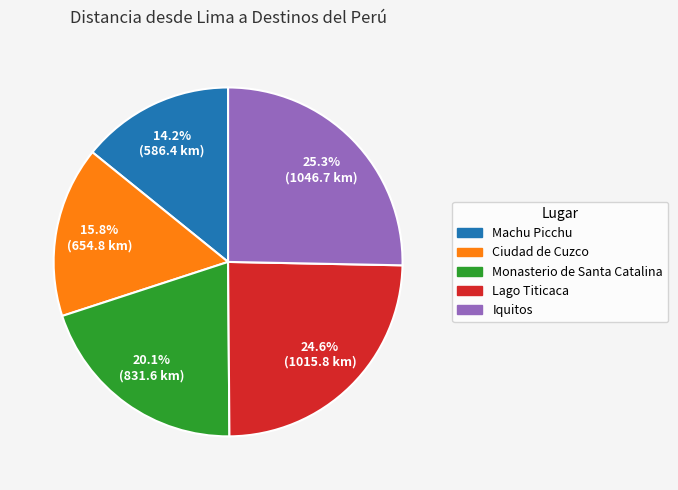

Which has a higher value, Machu Picchu or Monasterio de Santa Catalina?

Monasterio de Santa Catalina